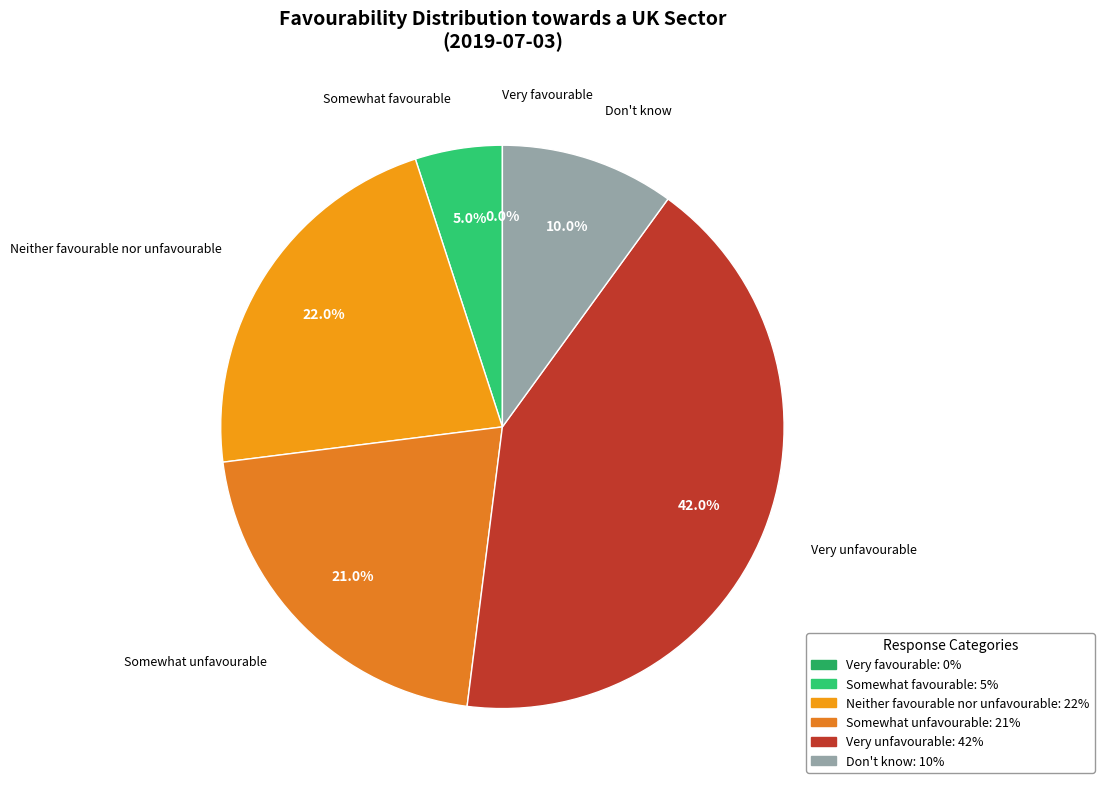

What is the smallest slice in the pie chart?

Very favourable